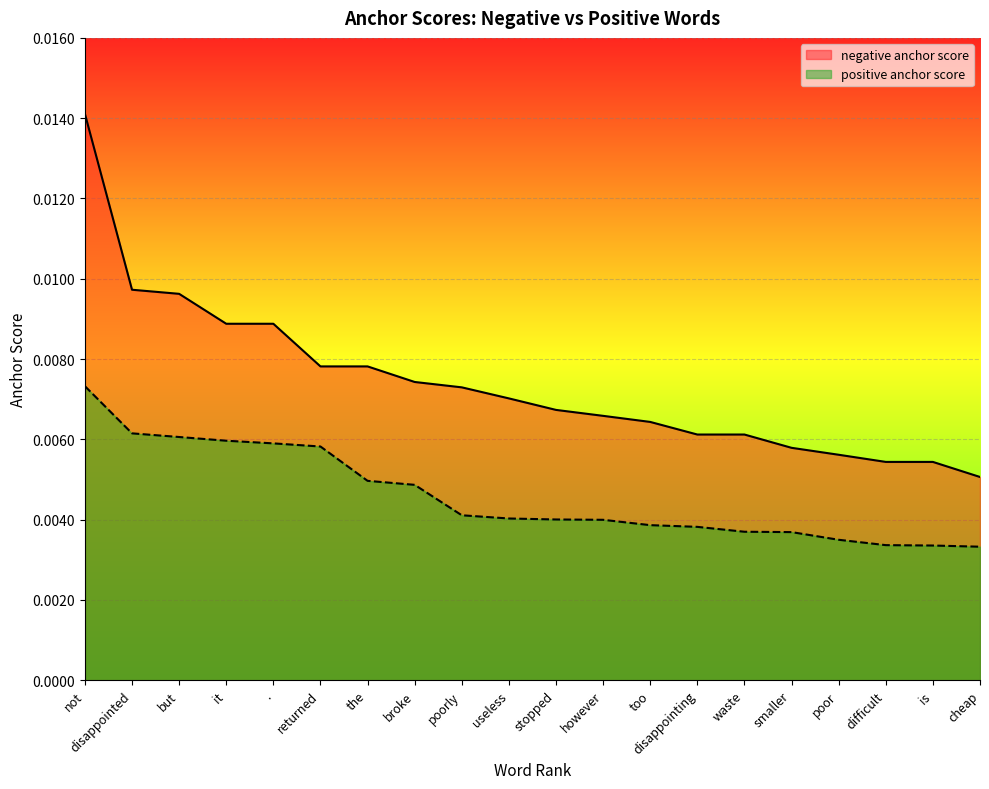

Between it and the, which is larger?

it